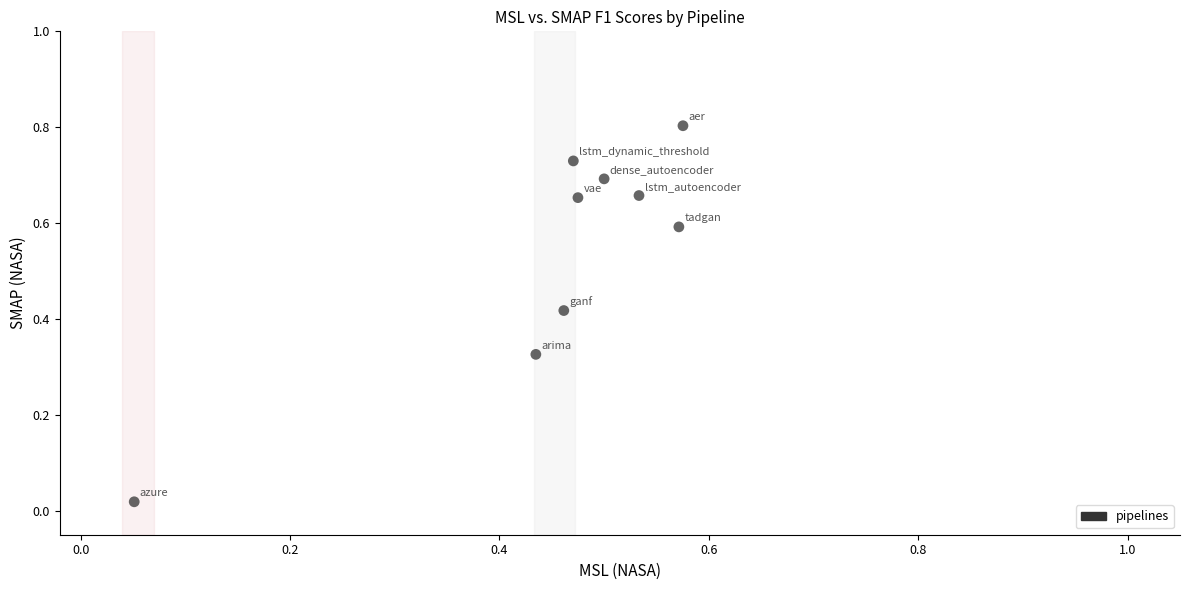

What is the range of Y values (max minus min)?

0.8